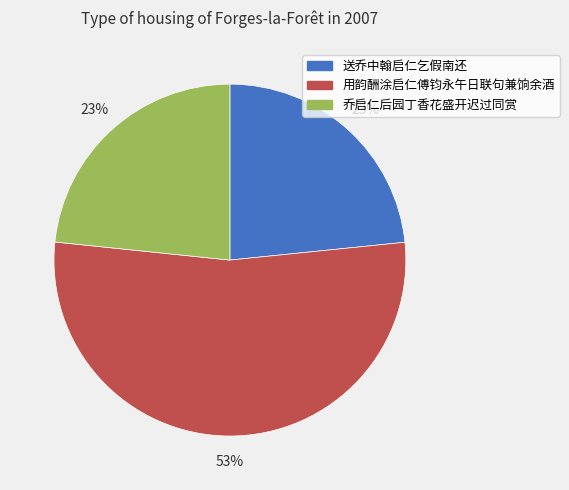

Is there any slice that represents more than half of the pie?

Yes